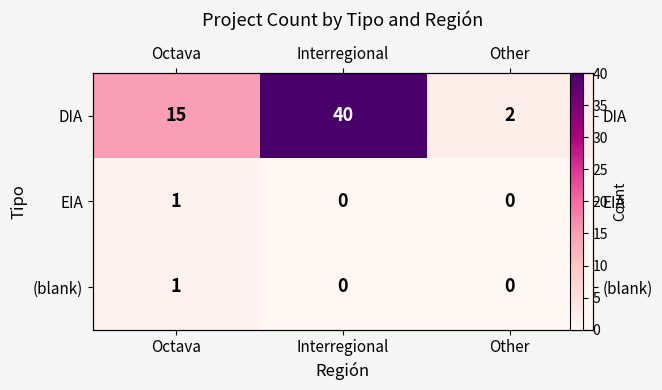

What is the total value across all series at Interregional?

40